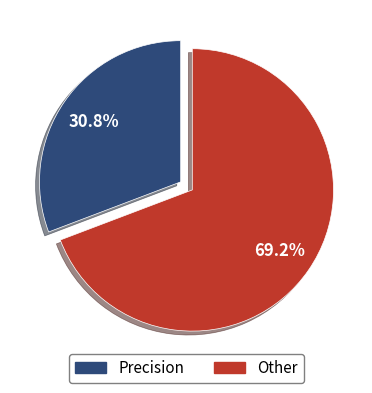

Rank the categories by value from lowest to highest.

Precision, Other